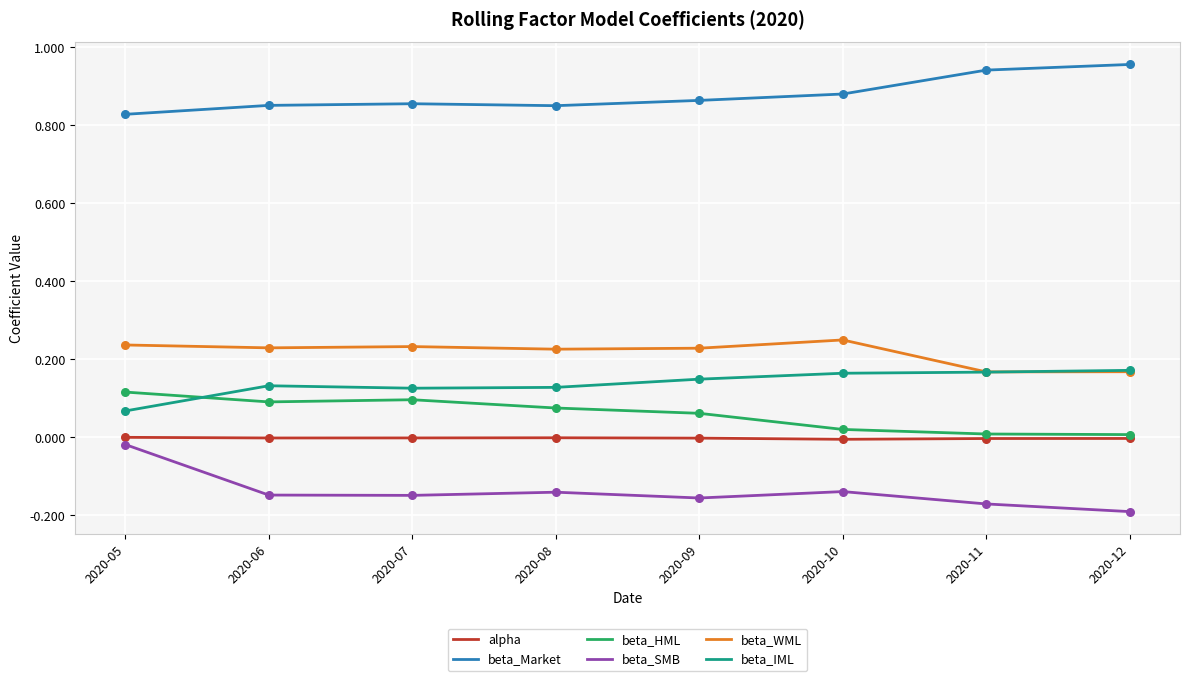

Is the value of beta_WML at 2020-08 greater than the value of beta_Market at 2020-05?

No